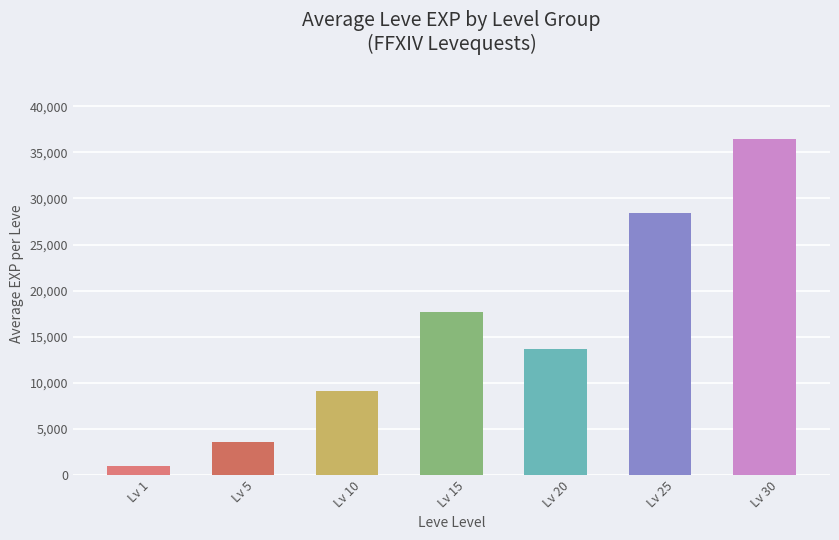

What is the value of the 7th bar from the left?

36493